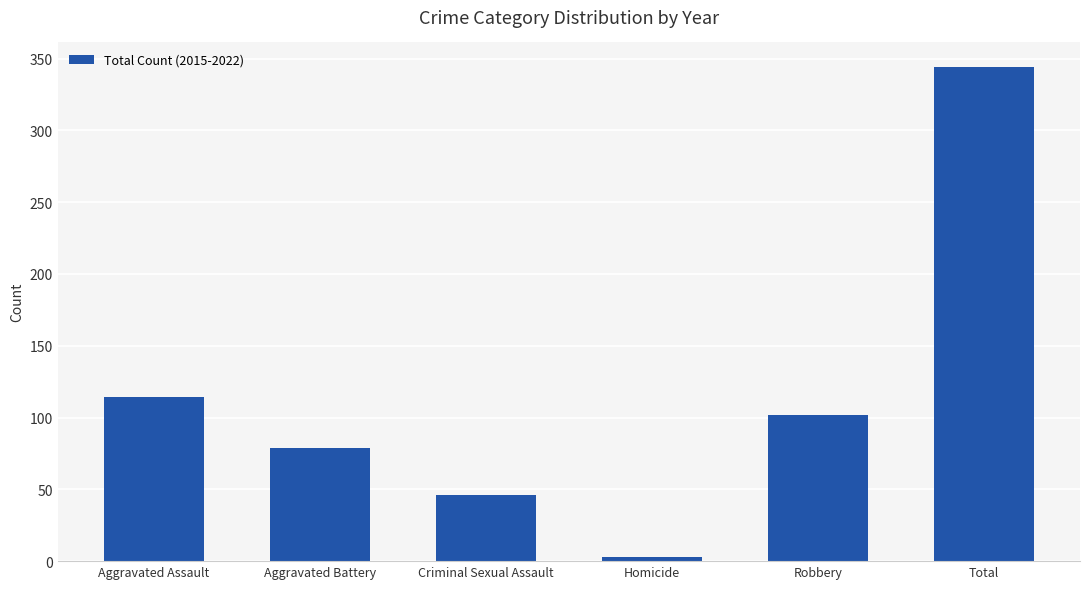

Where does the data first go above 102?

Aggravated Assault